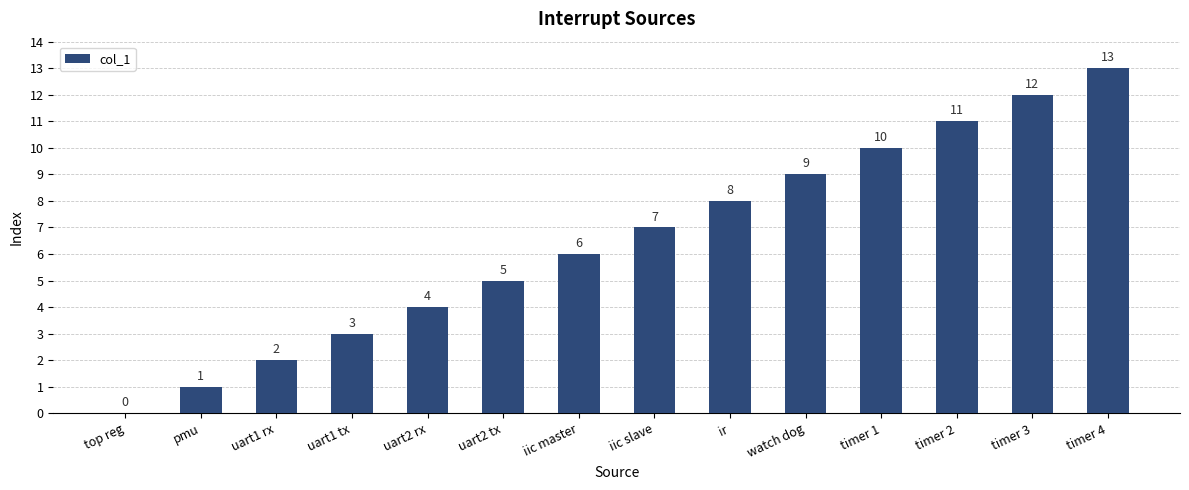

Which category has the highest value across all series?

timer 4